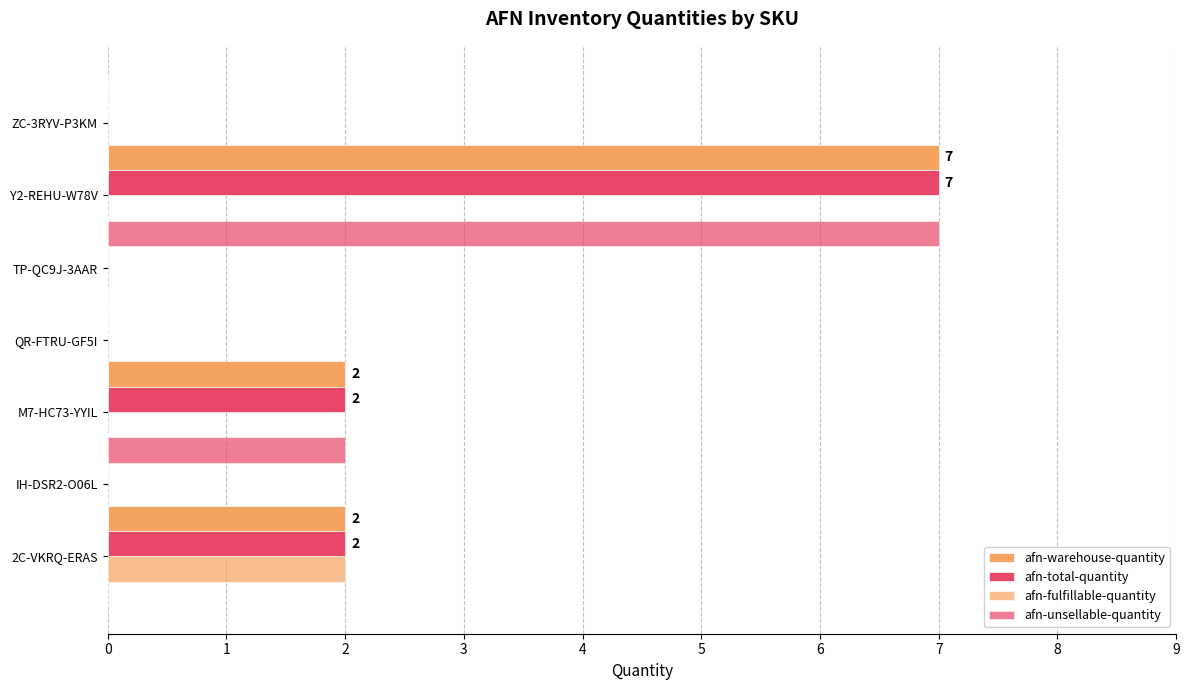

Which series has the largest range (max minus min)?

afn-warehouse-quantity